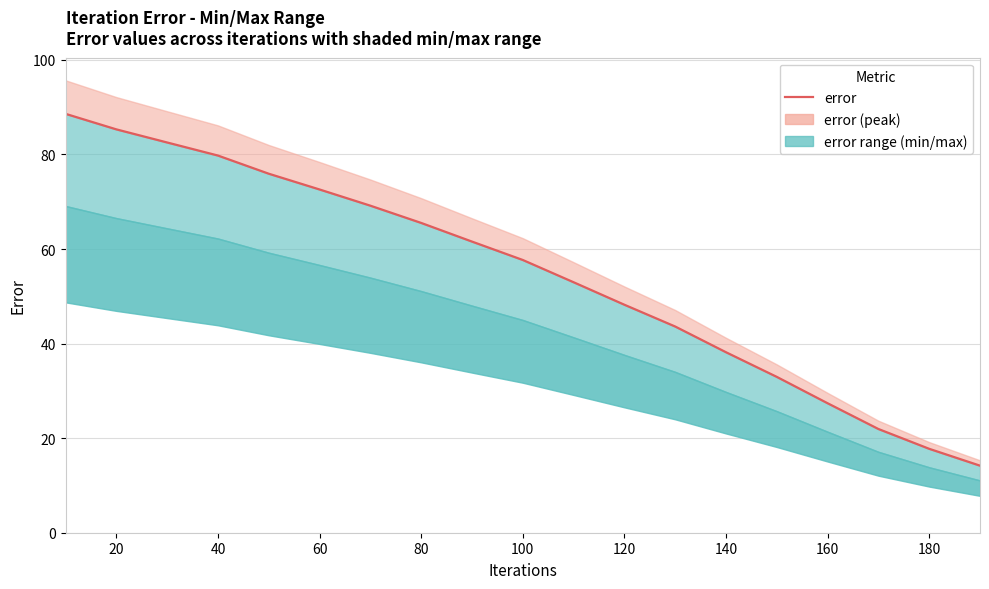

Reading left to right, list all the values displayed in this chart.

88.6	85.3	82.5	79.8	75.9	72.6	69.2	65.5	61.6	57.7	53.0	48.2	43.6	38.2	33.0	27.4	21.9	17.7	14.2